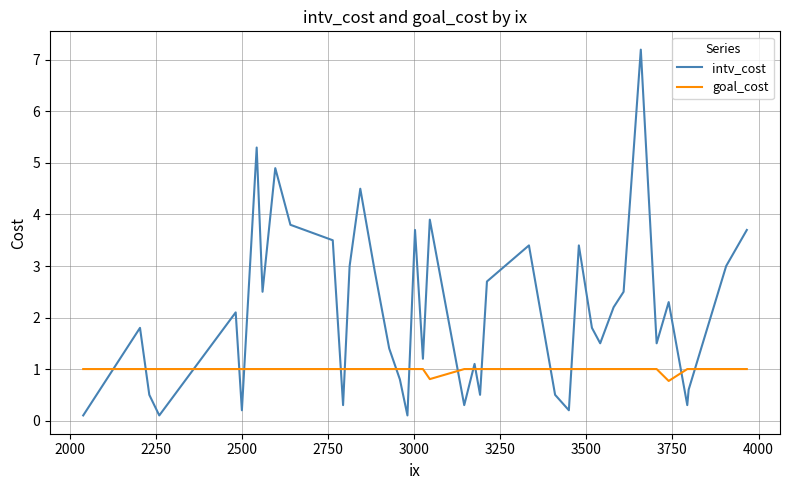

Which series has the largest total across all categories?

intv_cost